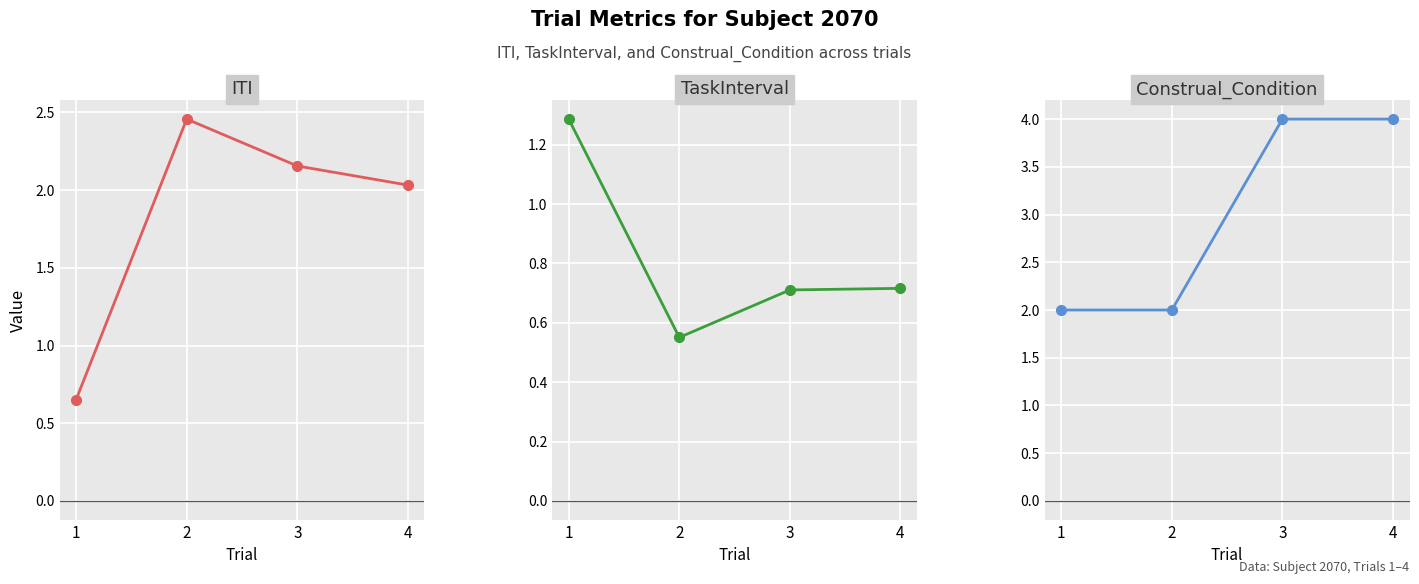

True or false: Construal_Condition has a value of 6.6 at 3.

False